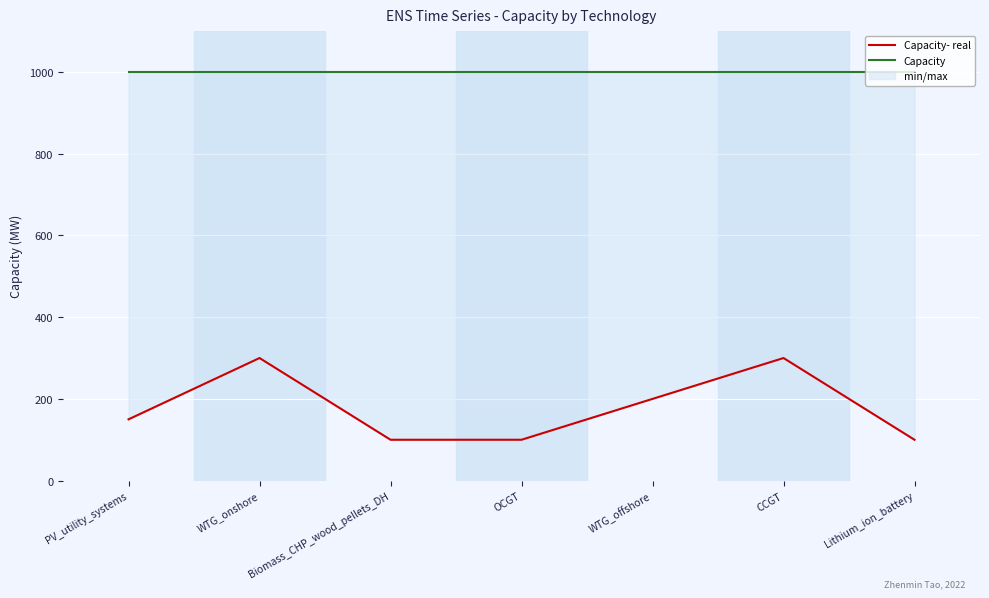

What is the value of the Capacity point at the 4th from the left?

1000